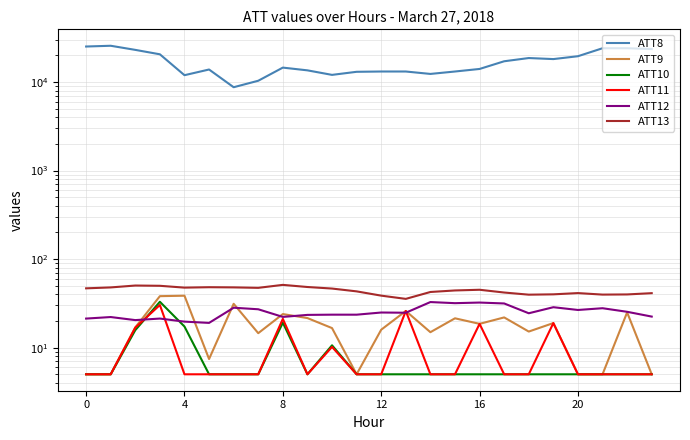

The value of ATT13 at 20 is 41.3. True or false?

True